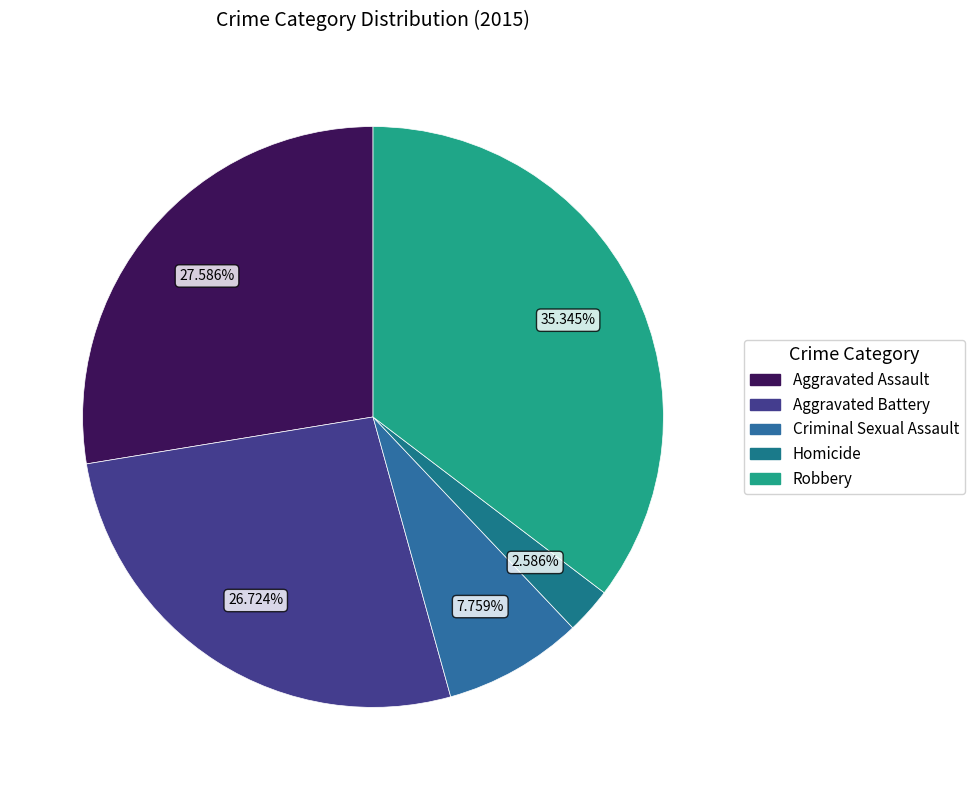

To the nearest percent, what portion does Aggravated Battery represent?

27%